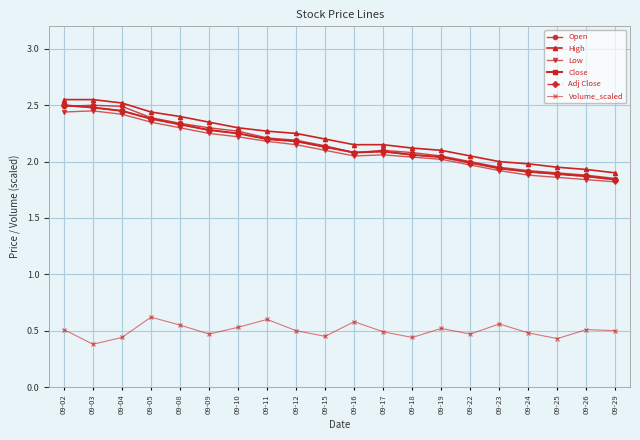

How many values in the Open series exceed 2?

14